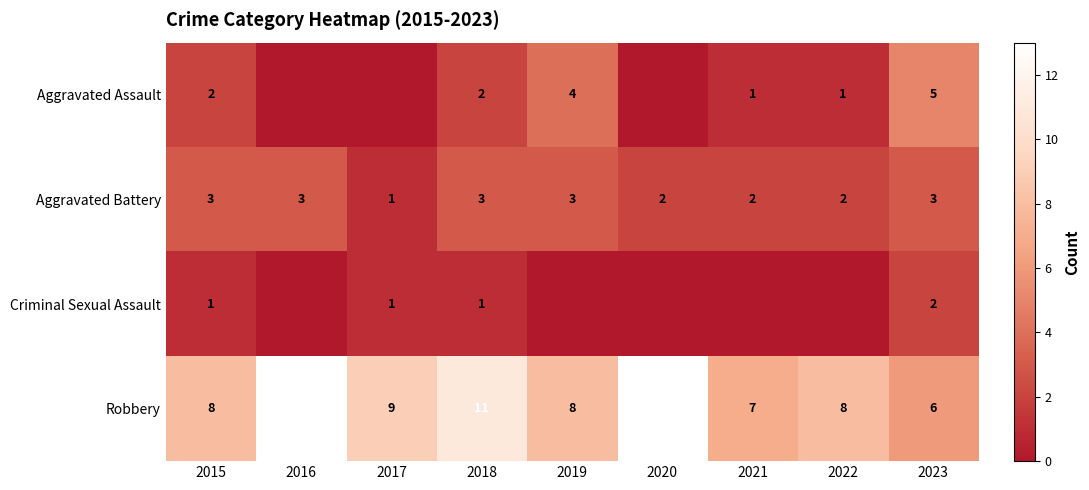

What is the highest value of the Robbery series?

13